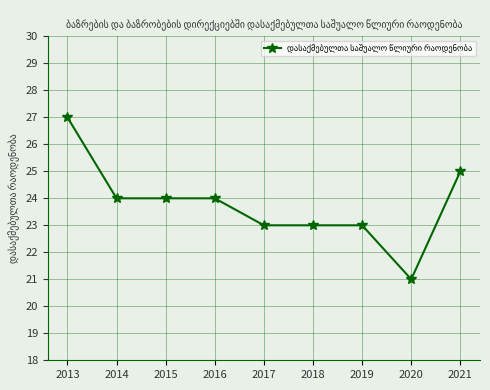

What is the approximate value at 2021?

25